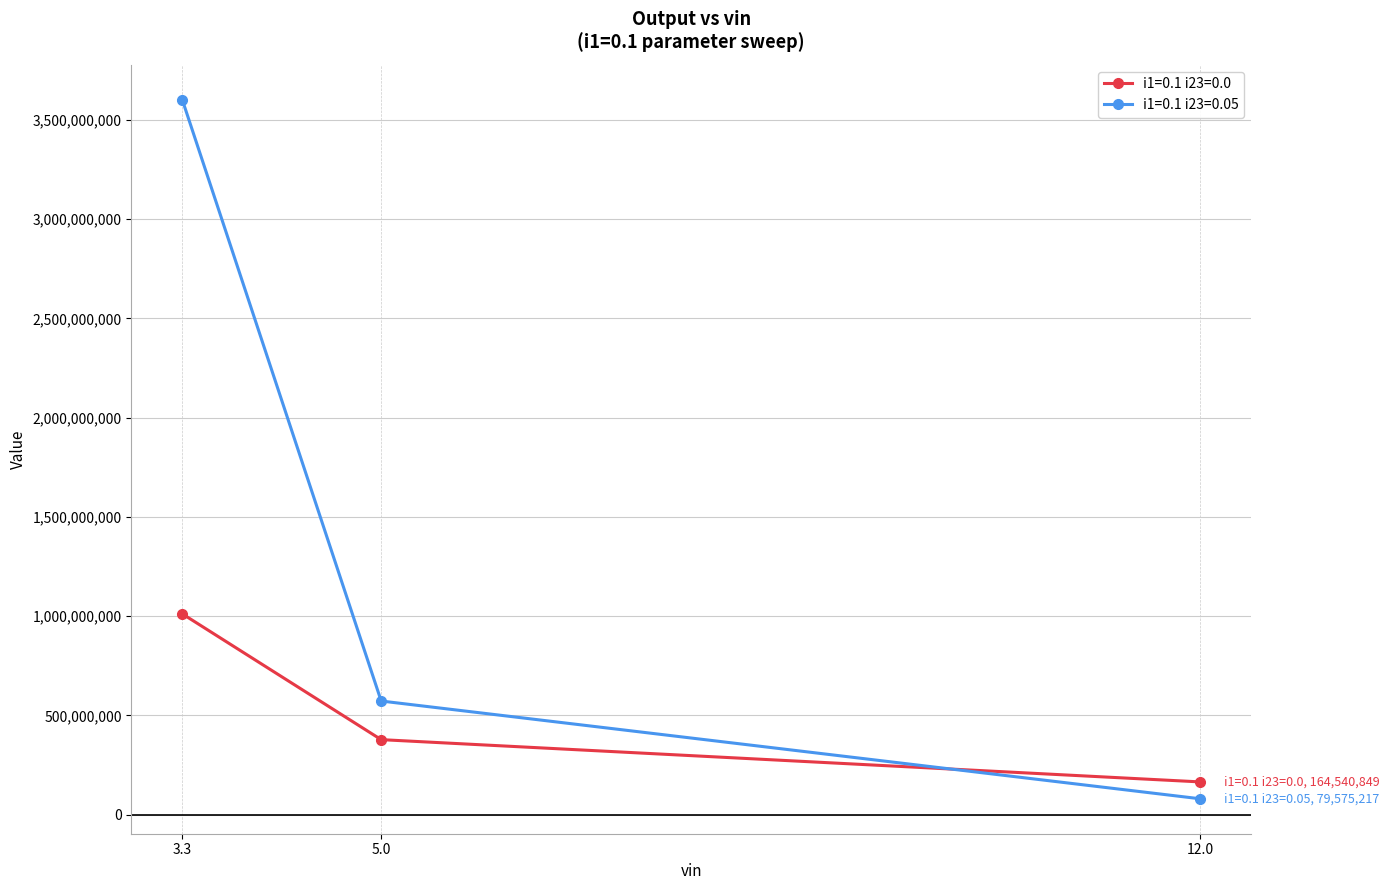

Between 5.0 and 12.0, which series saw the biggest shift?

i1=0.1 i23=0.05